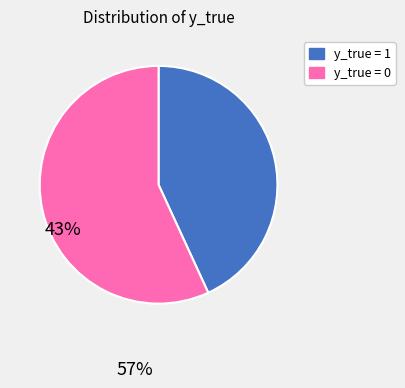

Is there any slice that represents more than half of the pie?

Yes